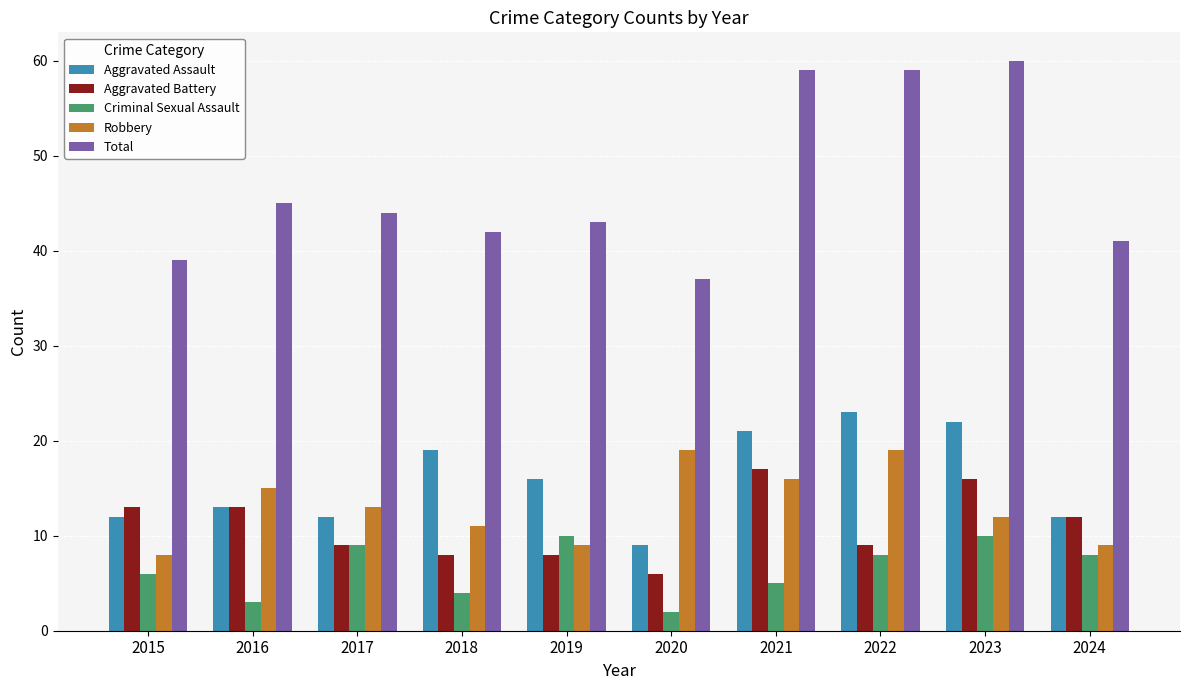

Which series has the largest range (max minus min)?

Total